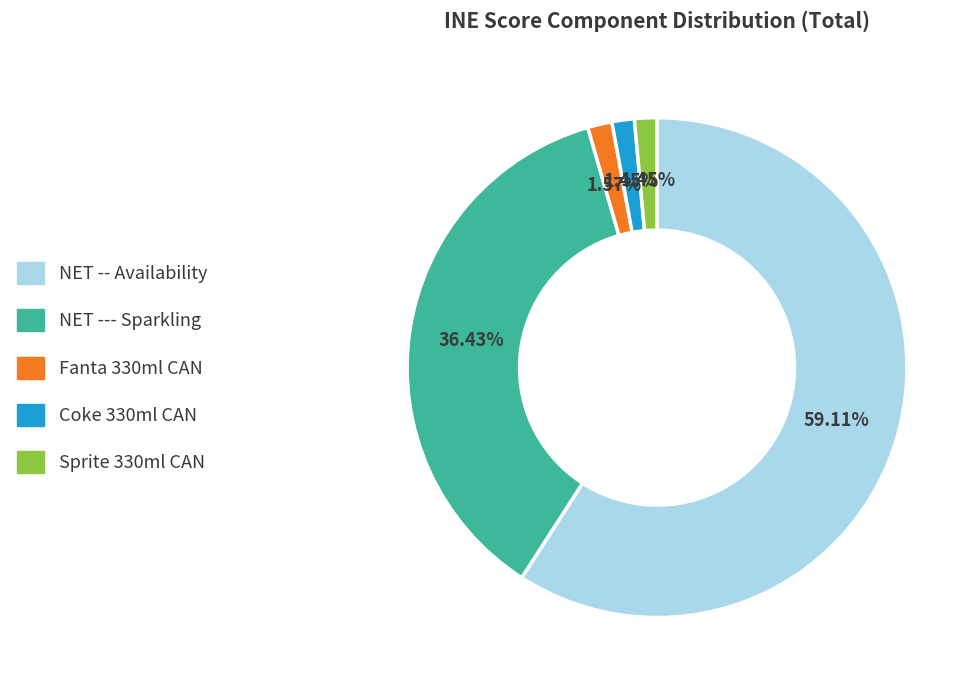

Is there a majority slice in this chart?

Yes